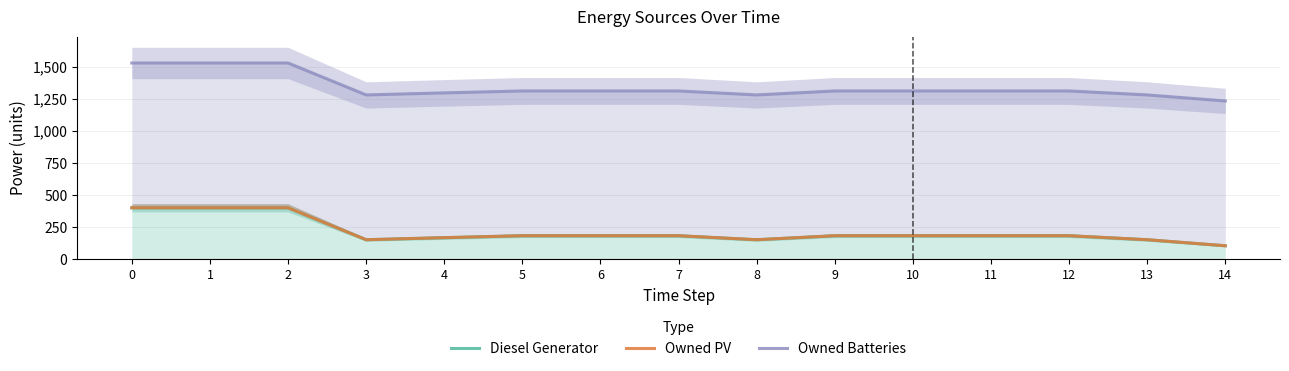

Reading left to right, list all the values displayed in this chart.

Diesel Generator: 0=400	1=400	2=400	3=151	4=167	5=182	6=182	7=182	8=151	9=182	10=182	11=182	12=182	13=151	14=104
Owned PV: 0=400	1=400	2=400	3=151	4=167	5=182	6=182	7=182	8=151	9=182	10=182	11=182	12=182	13=151	14=104
Owned Batteries: 0=1529	1=1529	2=1529	3=1280	4=1296	5=1311	6=1311	7=1311	8=1280	9=1311	10=1311	11=1311	12=1311	13=1280	14=1233